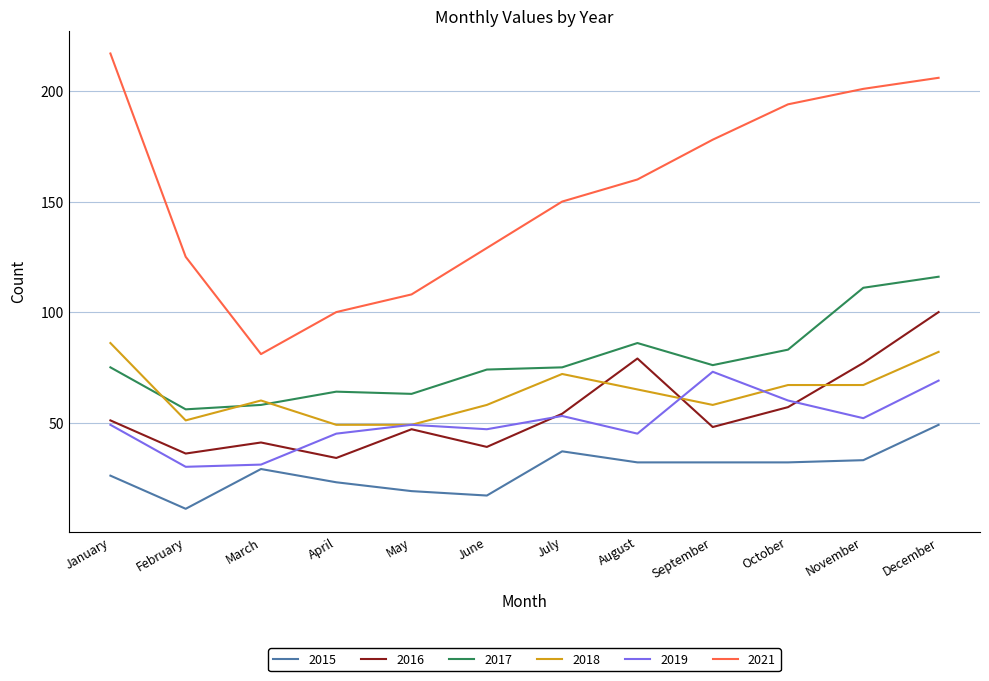

True or false: 2017 has a value of 85 at March.

False